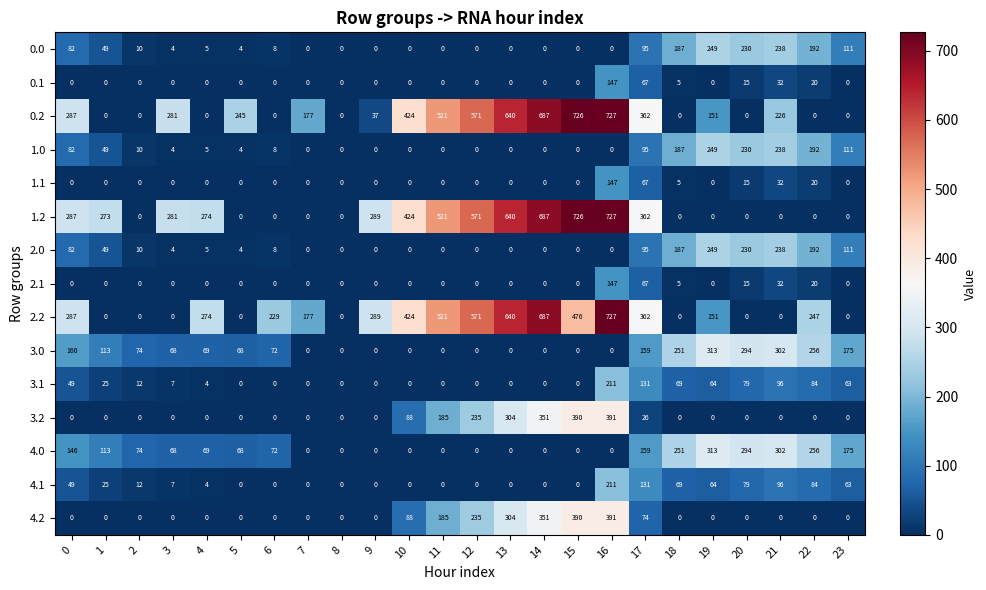

Count the 4.2 values in the range 0 to 185.

19